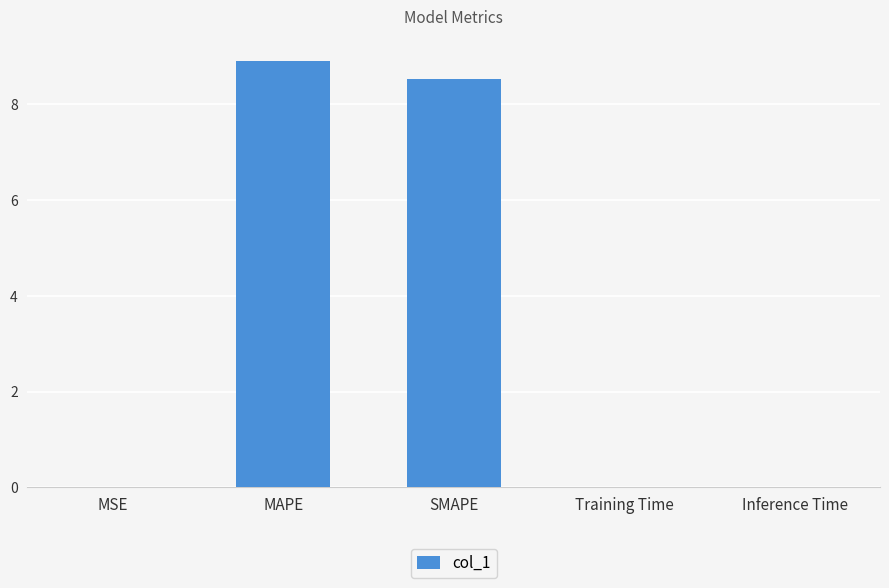

What is the sum of the values at MSE and MAPE?

8.9